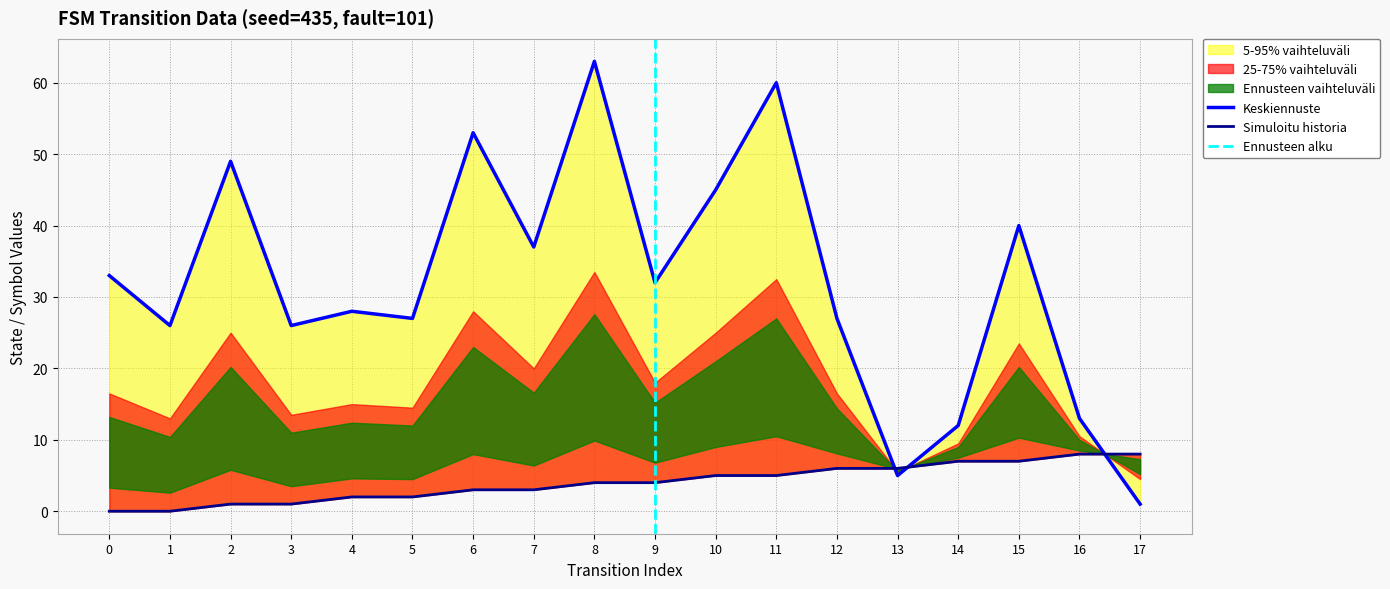

Is it true that source_state equals 3 at 0?

False